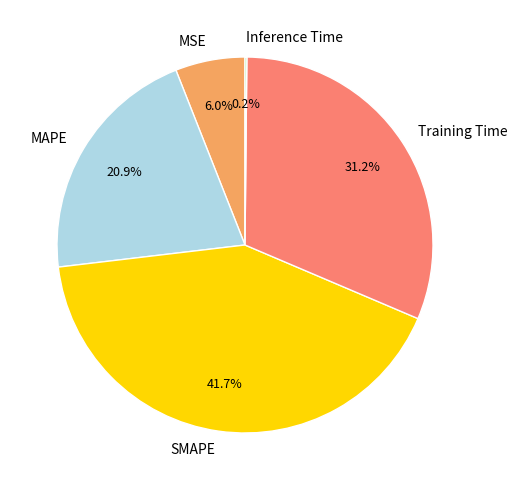

Between Training Time and MAPE, which is larger?

Training Time